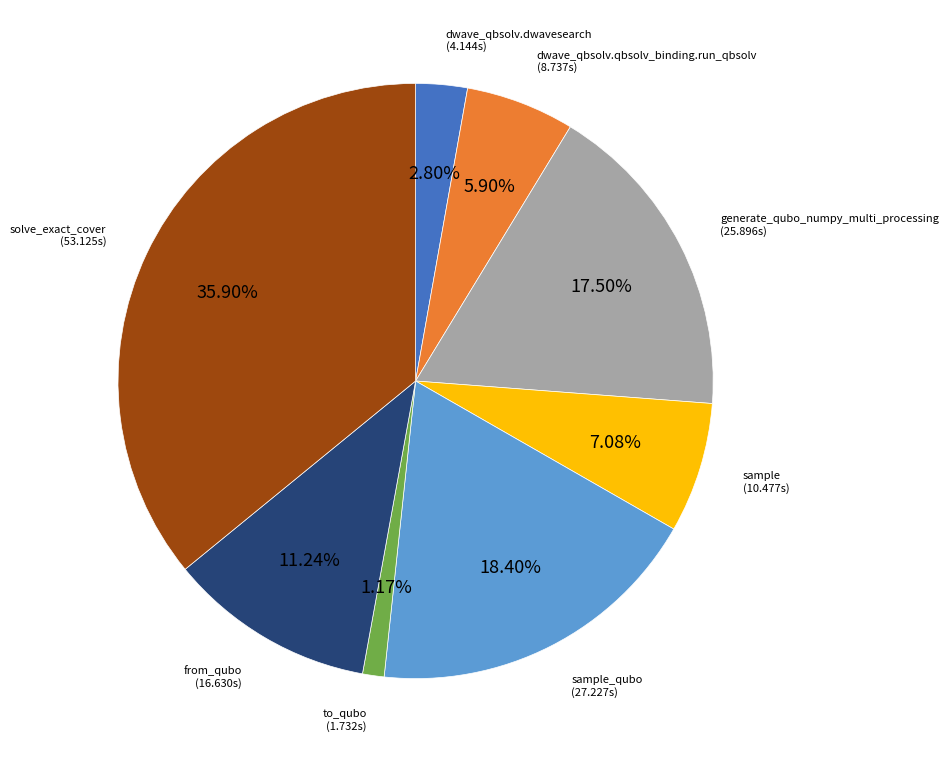

How many segments does this pie chart have?

8